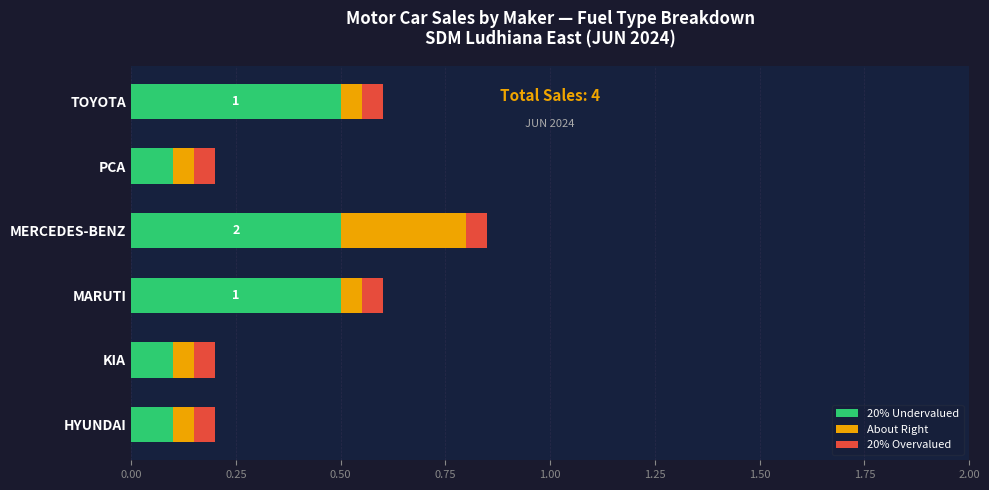

The value of 20% Undervalued at KIA is 0.1. True or false?

True